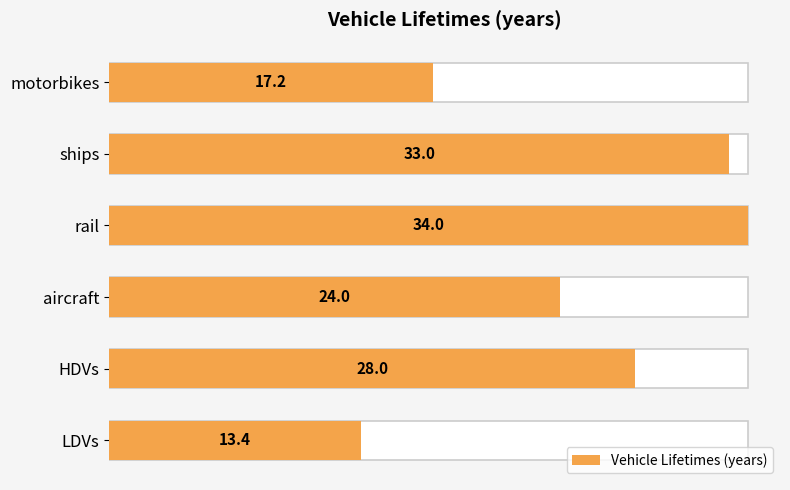

How many categories are shown in the chart?

6